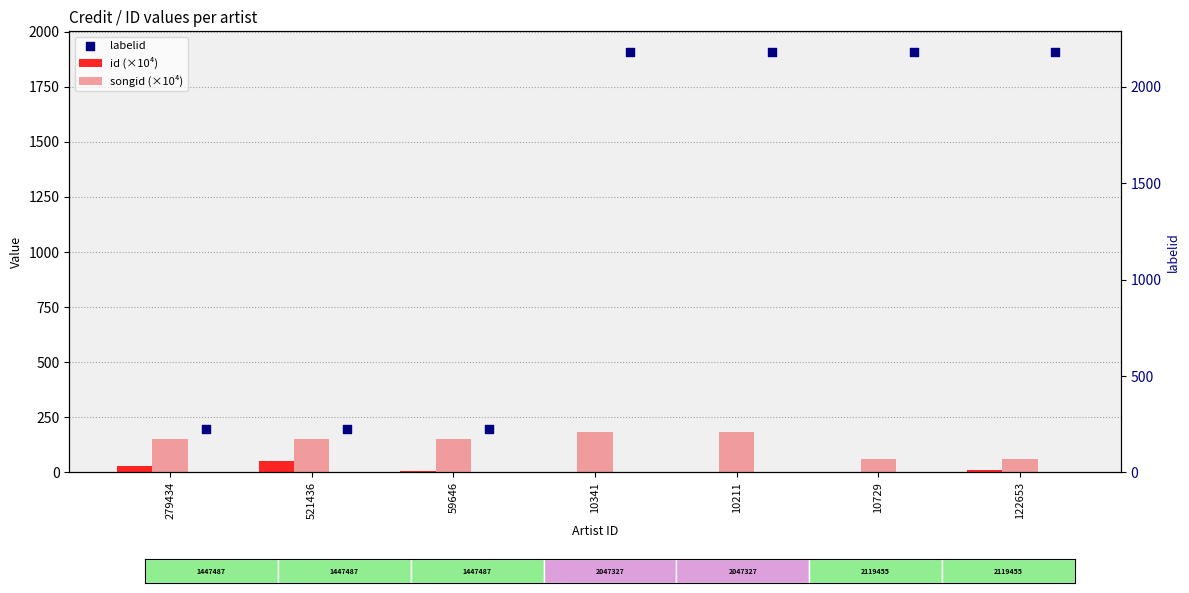

Which series contains the highest Y value?

labelid